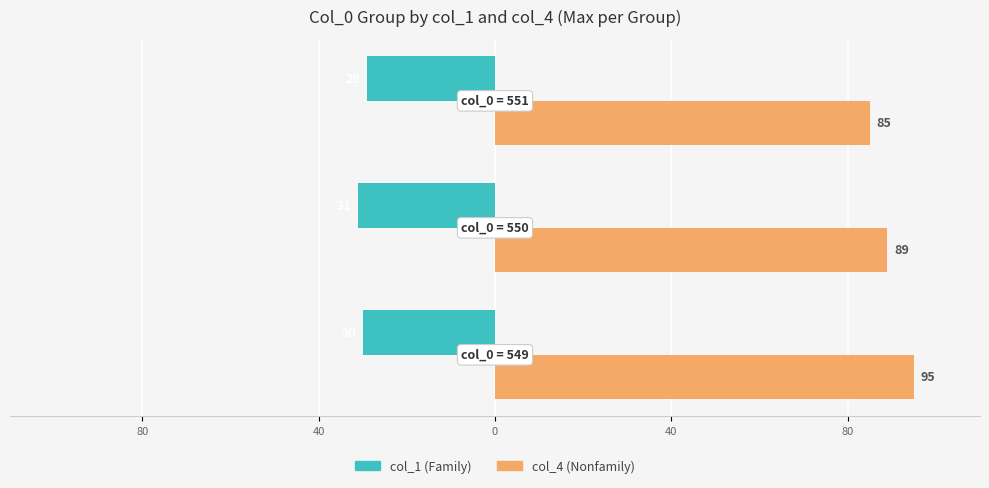

What is the value of the col_4 (Nonfamily) bar at the 2nd from the left?

89